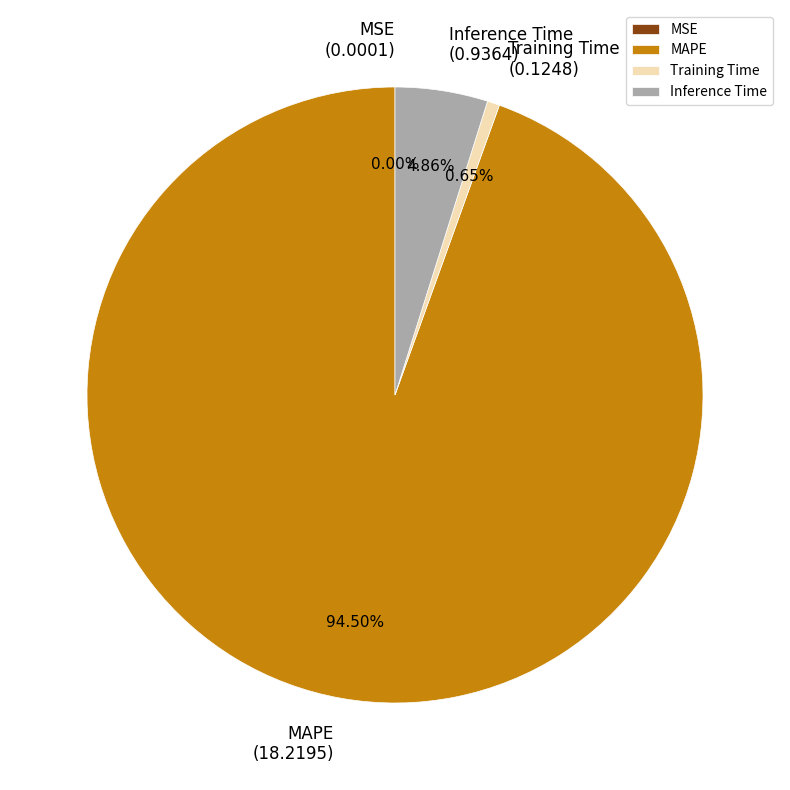

Which slice is the largest?

MAPE